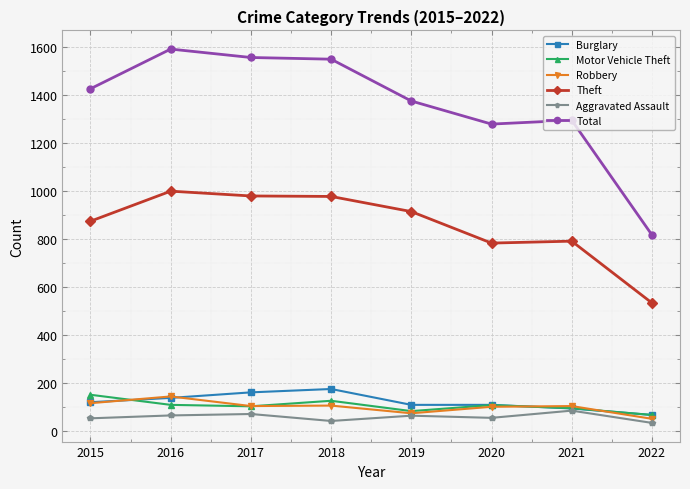

What is the approximate value of Total at 2018?

1548